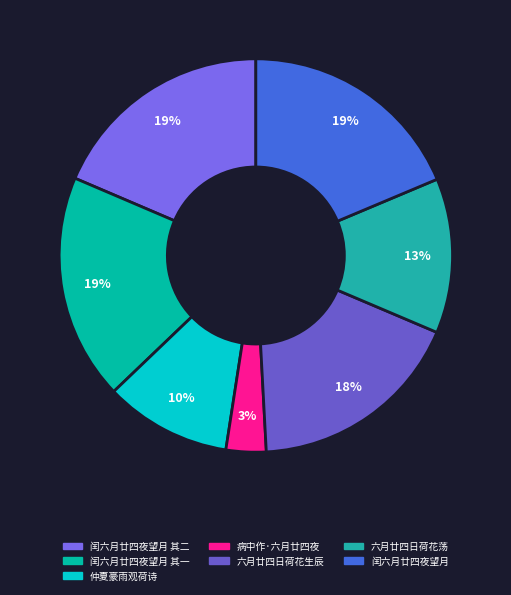

Count the number of slices in the pie.

7